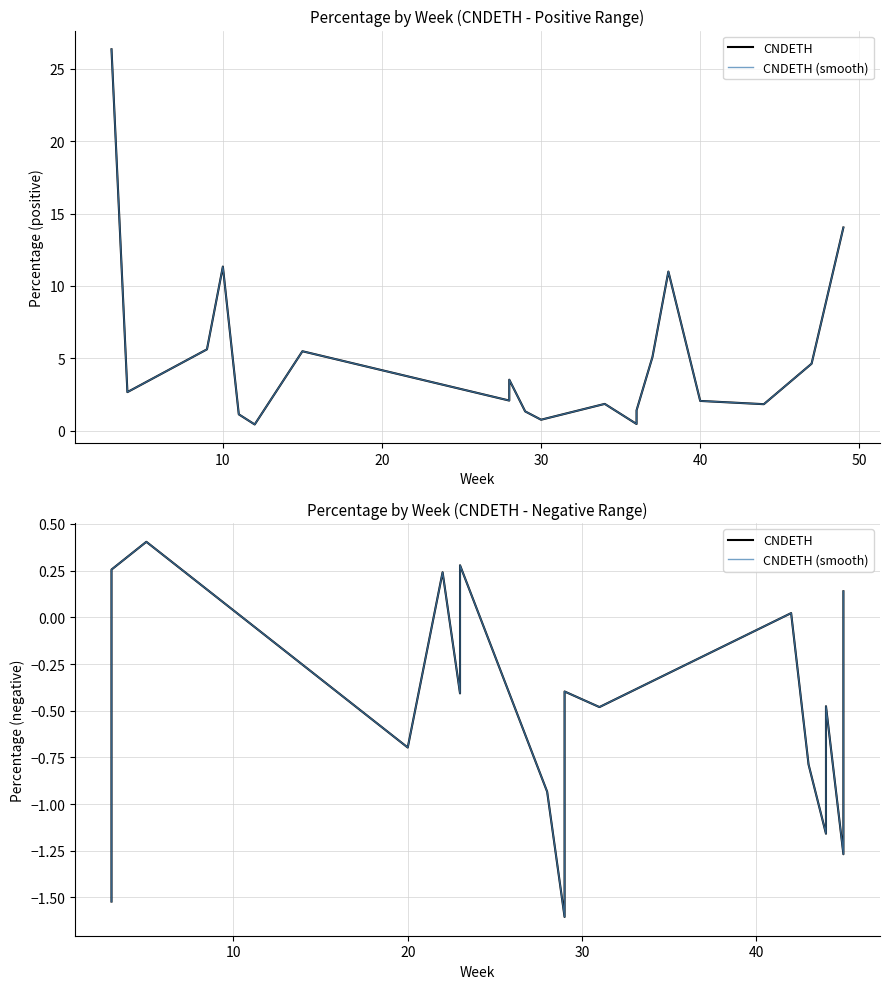

Is this an area chart (filled region under the line)?

No